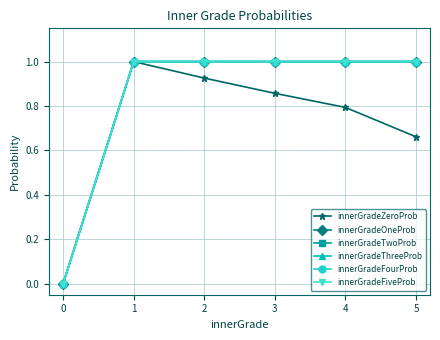

How many lines are shown in the chart?

6